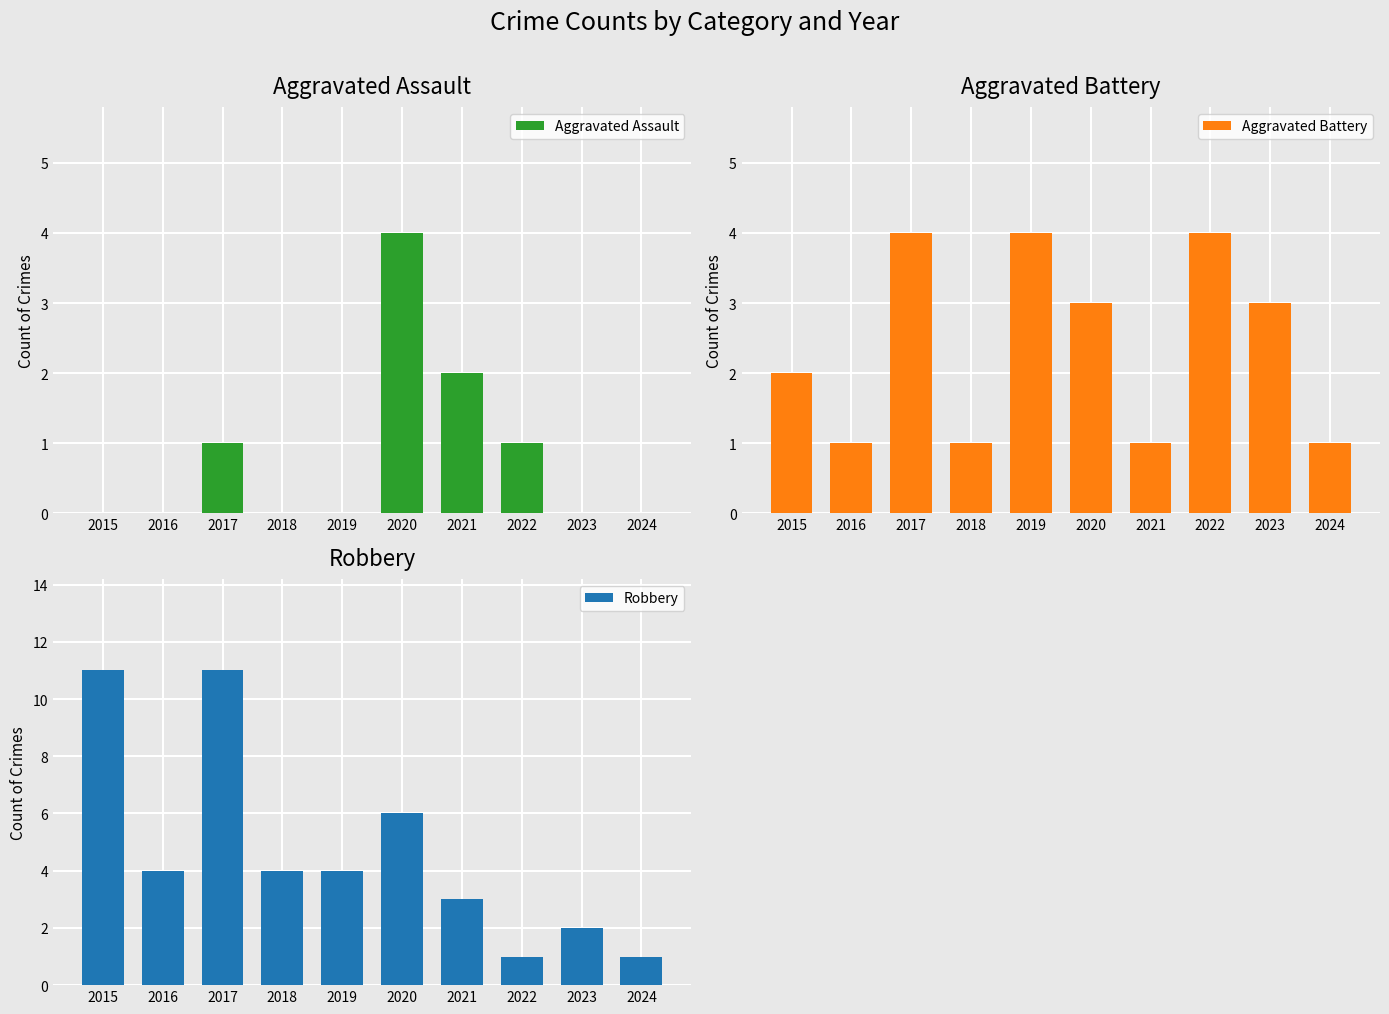

Are the bars grouped side by side (vs. stacked)?

Yes